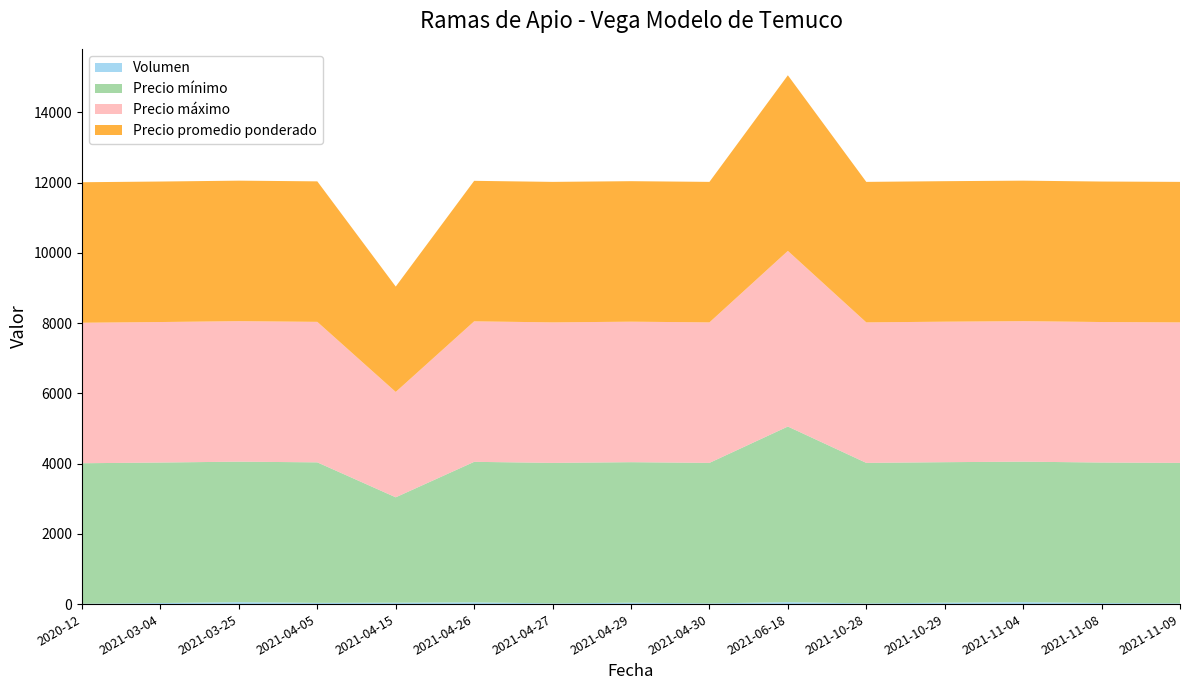

Reading right to left, extract all data points from this chart.

Volumen: 20	30	55	40	20	55	20	40	20	50	40	35	55	30	10
Precio mínimo: 4000	4000	4000	4000	4000	5000	4000	4000	4000	4000	3000	4000	4000	4000	4000
Precio máximo: 4000	4000	4000	4000	4000	5000	4000	4000	4000	4000	3000	4000	4000	4000	4000
Precio promedio ponderado: 4000	4000	4000	4000	4000	5000	4000	4000	4000	4000	3000	4000	4000	4000	4000